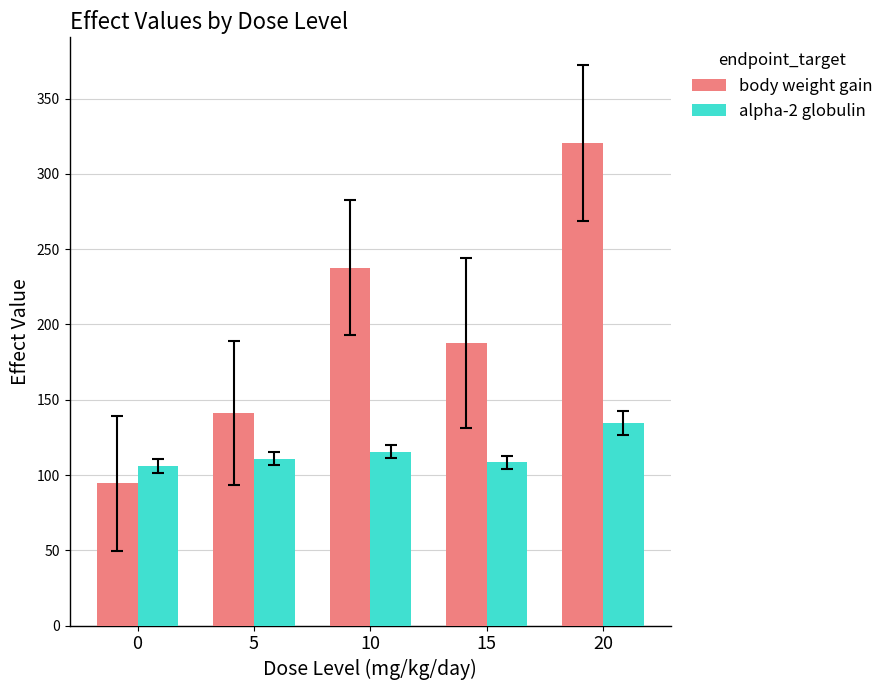

What is the value of the body weight gain bar at the 3rd from the left?

237.8